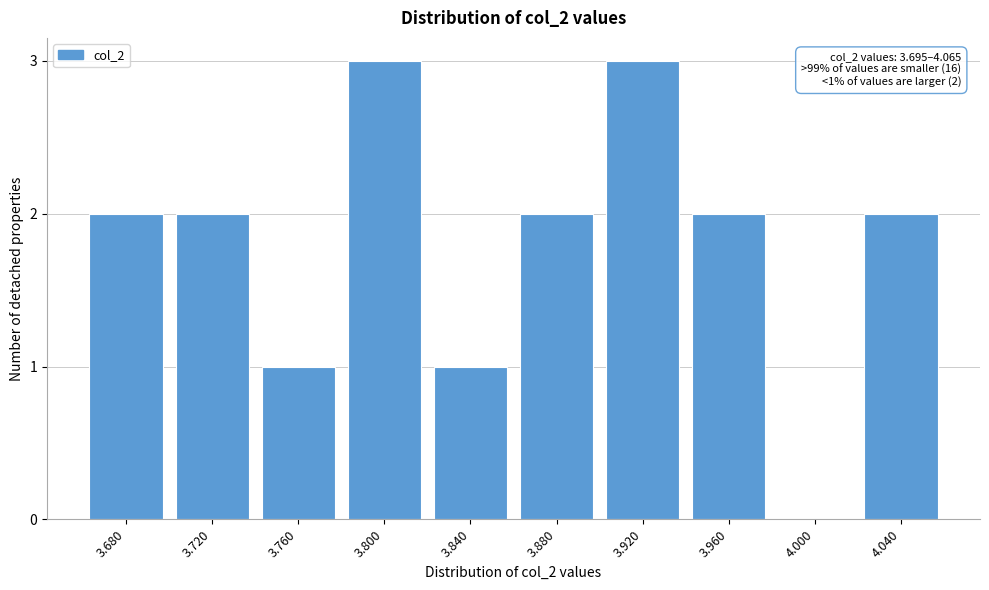

Reading left to right, what are all the values shown in this chart?

3.680=2	3.720=2	3.760=1	3.800=3	3.840=1	3.880=2	3.920=3	3.960=2	4.000=0	4.040=2